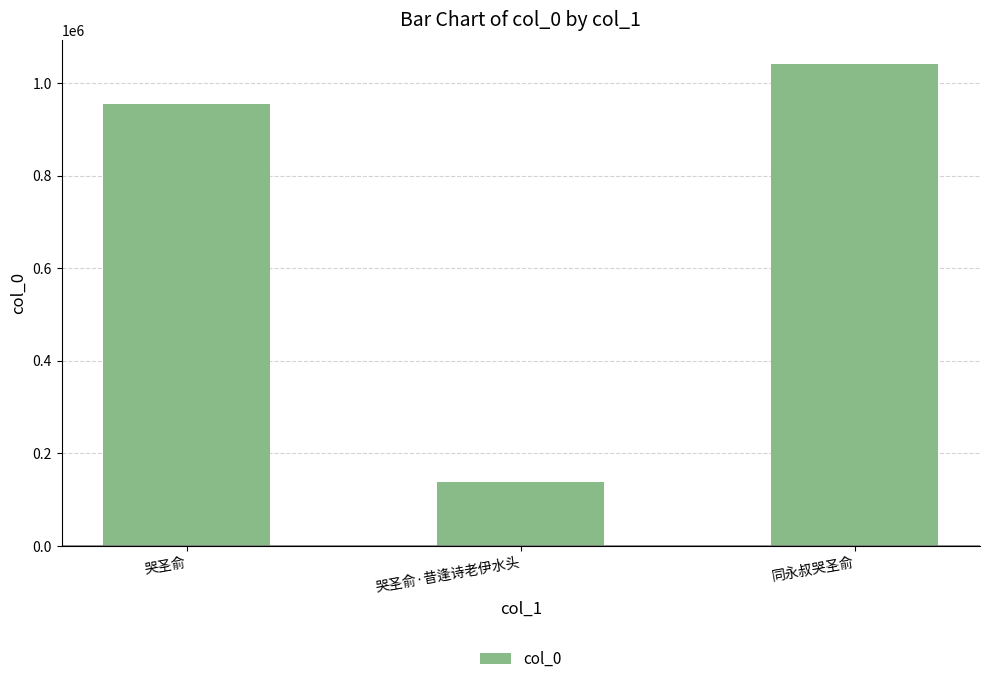

What is the minimum value shown in the chart?

137534